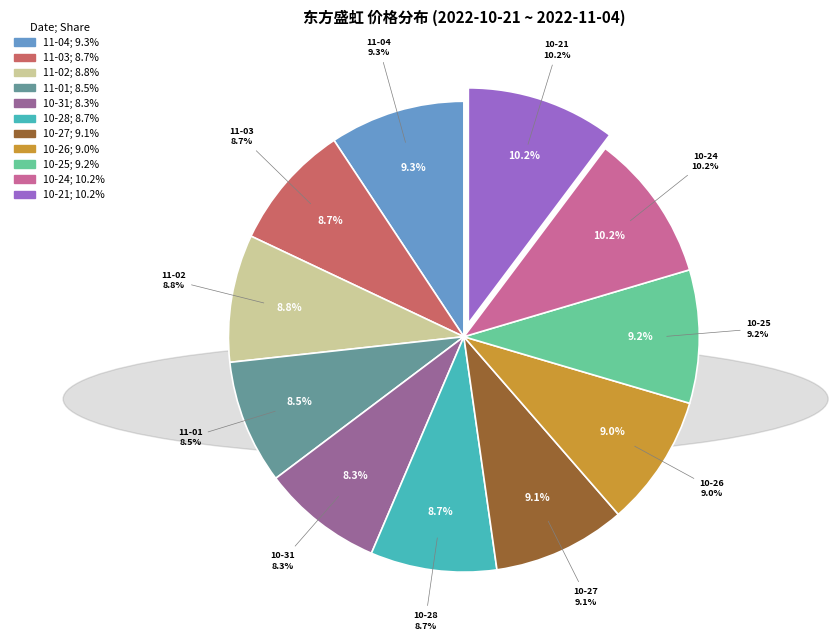

How much of the chart is everything except 2022-11-01?

91.5%